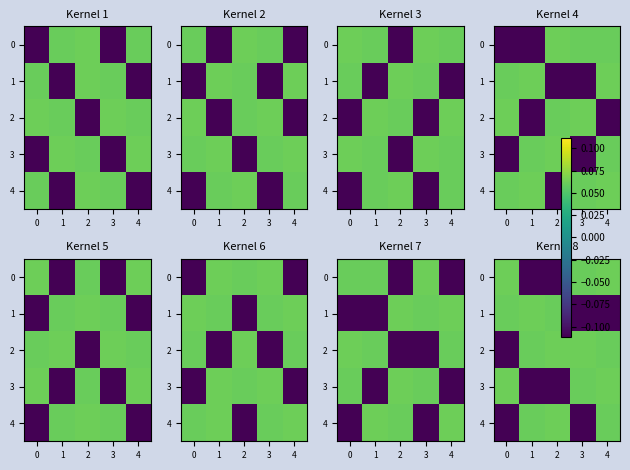

Between 1 and 2, which series saw the biggest shift?

1